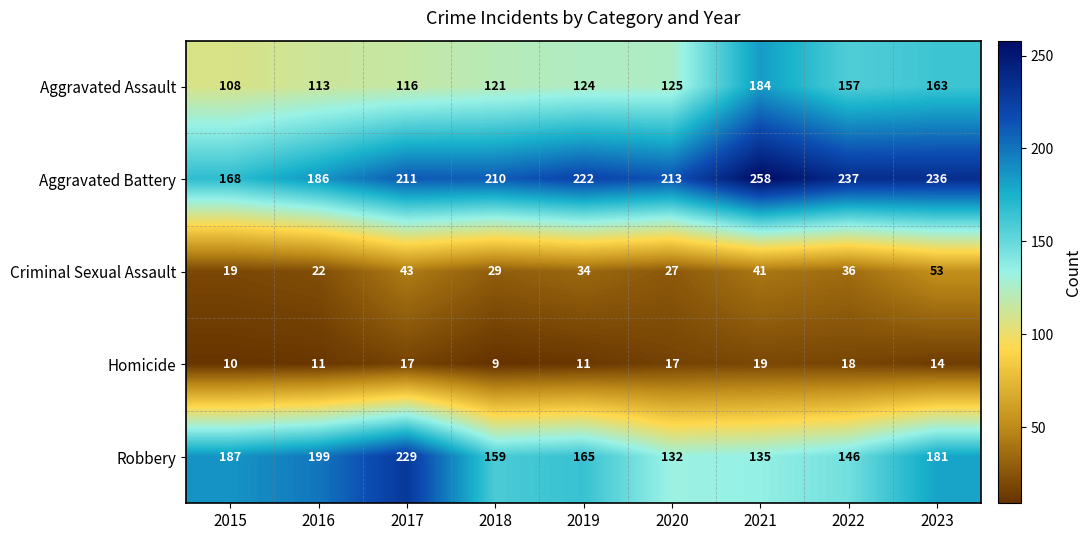

At how many categories does at least one series exceed 160?

9